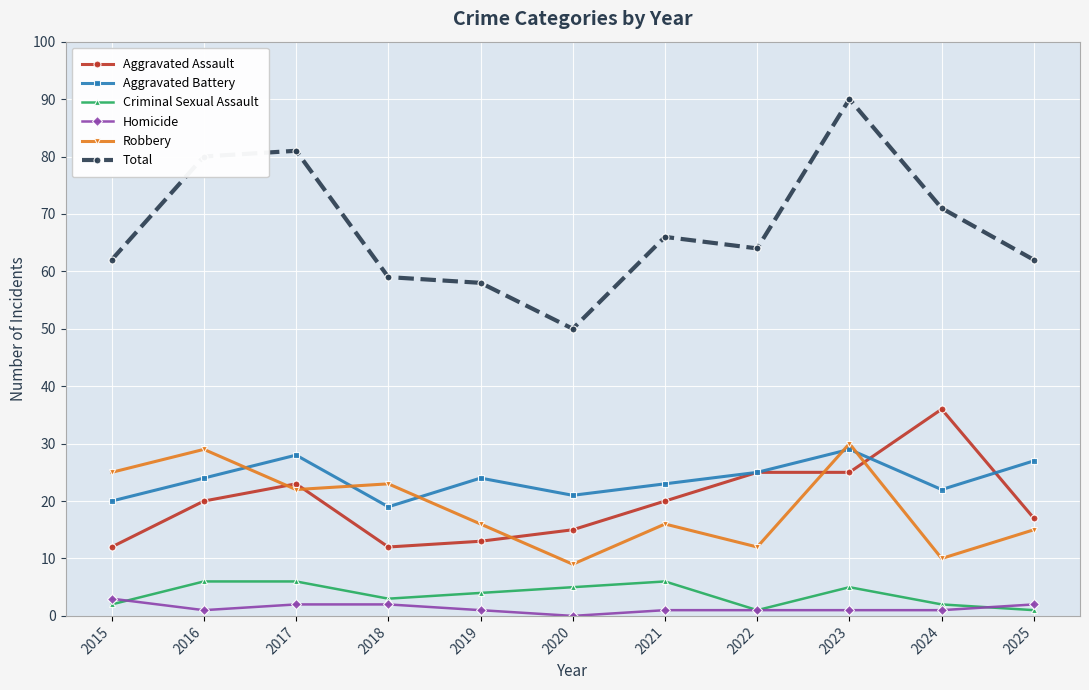

At 2024, list the series in order from smallest to largest.

Homicide, Criminal Sexual Assault, Robbery, Aggravated Battery, Aggravated Assault, Total